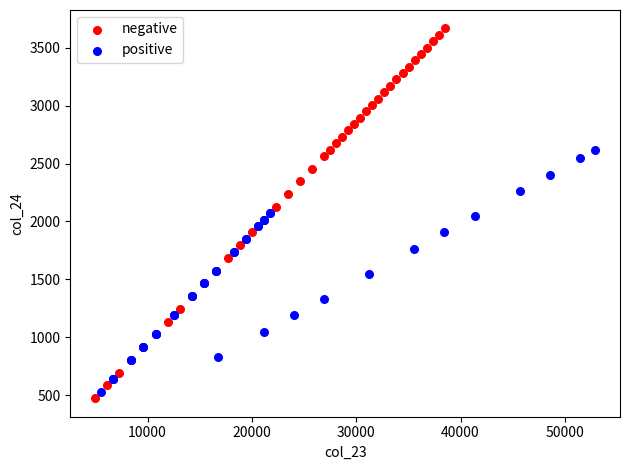

Which series contains the highest Y value?

negative